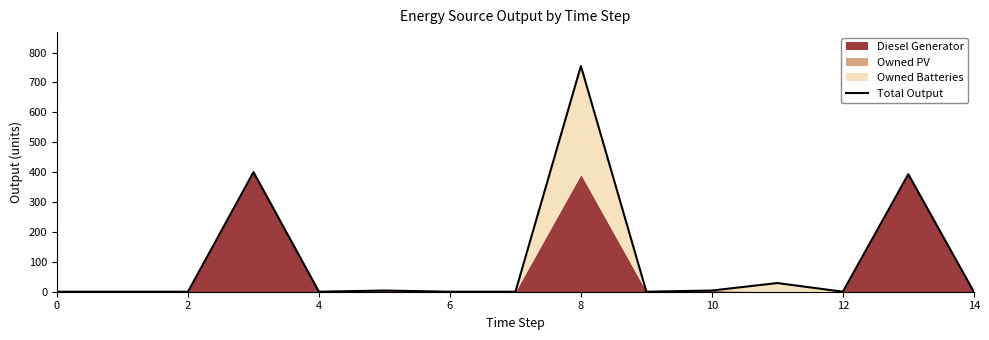

How many data points are above 0?

6